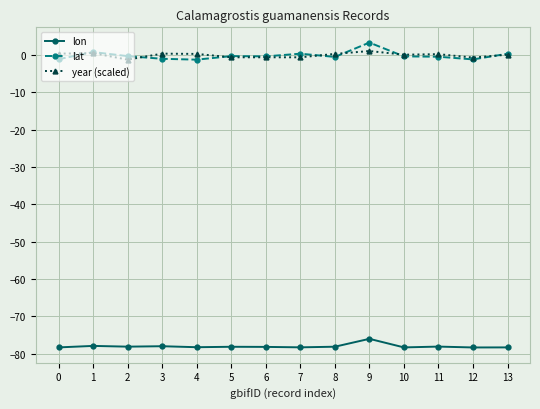

How many lines are shown in the chart?

3